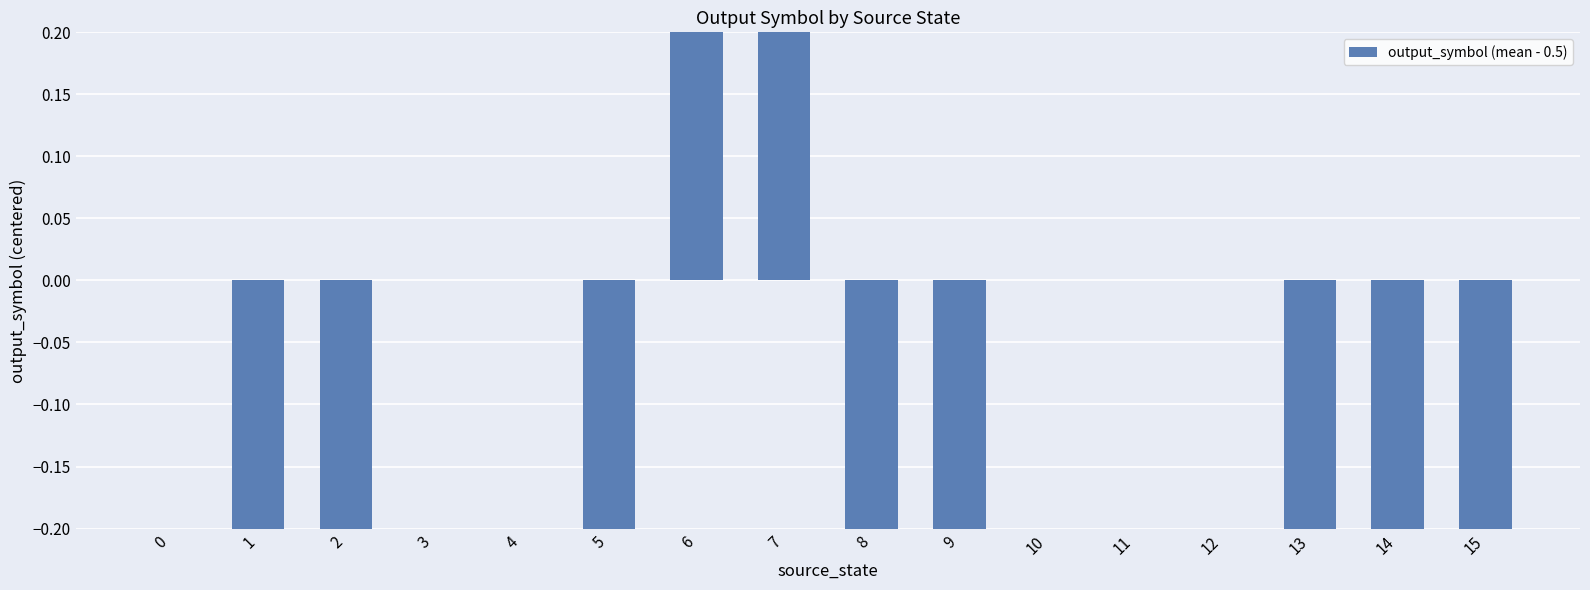

List the labels in order of value, smallest first.

1, 2, 5, 8, 9, 13, 14, 15, 0, 3, 4, 10, 11, 12, 6, 7